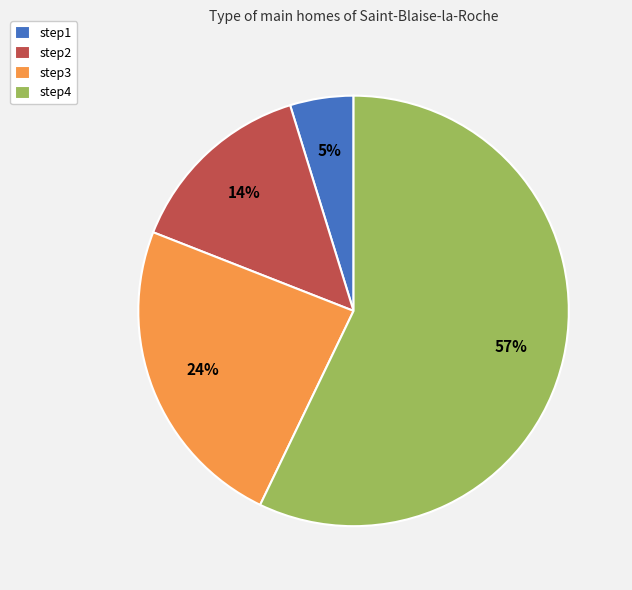

The step1 slice represents 20% of the pie. True or false?

False